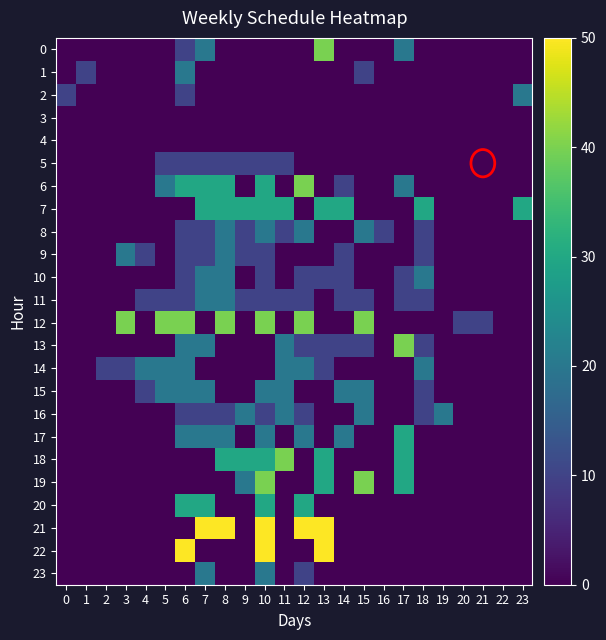

Reading left to right, list all the values displayed in this chart.

0: 0=0	1=0	2=0	3=0	4=0	5=0	6=10	7=20	8=0	9=0	10=0	11=0	12=0	13=40	14=0	15=0	16=0	17=20	18=0	19=0	20=0	21=0	22=0	23=0
1: 0=0	1=10	2=0	3=0	4=0	5=0	6=20	7=0	8=0	9=0	10=0	11=0	12=0	13=0	14=0	15=10	16=0	17=0	18=0	19=0	20=0	21=0	22=0	23=0
2: 0=10	1=0	2=0	3=0	4=0	5=0	6=10	7=0	8=0	9=0	10=0	11=0	12=0	13=0	14=0	15=0	16=0	17=0	18=0	19=0	20=0	21=0	22=0	23=20
3: 0=0	1=0	2=0	3=0	4=0	5=0	6=0	7=0	8=0	9=0	10=0	11=0	12=0	13=0	14=0	15=0	16=0	17=0	18=0	19=0	20=0	21=0	22=0	23=0
4: 0=0	1=0	2=0	3=0	4=0	5=0	6=0	7=0	8=0	9=0	10=0	11=0	12=0	13=0	14=0	15=0	16=0	17=0	18=0	19=0	20=0	21=0	22=0	23=0
5: 0=0	1=0	2=0	3=0	4=0	5=10	6=10	7=10	8=10	9=10	10=10	11=10	12=0	13=0	14=0	15=0	16=0	17=0	18=0	19=0	20=0	21=0	22=0	23=0
6: 0=0	1=0	2=0	3=0	4=0	5=20	6=30	7=30	8=30	9=0	10=30	11=0	12=40	13=0	14=10	15=0	16=0	17=20	18=0	19=0	20=0	21=0	22=0	23=0
7: 0=0	1=0	2=0	3=0	4=0	5=0	6=0	7=30	8=30	9=30	10=30	11=30	12=0	13=30	14=30	15=0	16=0	17=0	18=30	19=0	20=0	21=0	22=0	23=30
8: 0=0	1=0	2=0	3=0	4=0	5=0	6=10	7=10	8=20	9=10	10=20	11=10	12=20	13=0	14=0	15=20	16=10	17=0	18=10	19=0	20=0	21=0	22=0	23=0
9: 0=0	1=0	2=0	3=20	4=10	5=0	6=10	7=10	8=20	9=10	10=10	11=0	12=0	13=0	14=10	15=0	16=0	17=0	18=10	19=0	20=0	21=0	22=0	23=0
10: 0=0	1=0	2=0	3=0	4=0	5=0	6=10	7=20	8=20	9=0	10=10	11=0	12=10	13=10	14=10	15=0	16=0	17=10	18=20	19=0	20=0	21=0	22=0	23=0
11: 0=0	1=0	2=0	3=0	4=10	5=10	6=10	7=20	8=20	9=10	10=10	11=10	12=10	13=0	14=10	15=10	16=0	17=10	18=10	19=0	20=0	21=0	22=0	23=0
12: 0=0	1=0	2=0	3=40	4=0	5=40	6=40	7=0	8=40	9=0	10=40	11=0	12=40	13=0	14=0	15=40	16=0	17=0	18=0	19=0	20=10	21=10	22=0	23=0
13: 0=0	1=0	2=0	3=0	4=0	5=0	6=20	7=20	8=0	9=0	10=0	11=20	12=10	13=10	14=10	15=10	16=0	17=40	18=10	19=0	20=0	21=0	22=0	23=0
14: 0=0	1=0	2=10	3=10	4=20	5=20	6=20	7=0	8=0	9=0	10=0	11=20	12=20	13=10	14=0	15=0	16=0	17=0	18=20	19=0	20=0	21=0	22=0	23=0
15: 0=0	1=0	2=0	3=0	4=10	5=20	6=20	7=20	8=0	9=0	10=20	11=20	12=0	13=0	14=20	15=20	16=0	17=0	18=10	19=0	20=0	21=0	22=0	23=0
16: 0=0	1=0	2=0	3=0	4=0	5=0	6=10	7=10	8=10	9=20	10=10	11=20	12=10	13=0	14=0	15=20	16=0	17=0	18=10	19=20	20=0	21=0	22=0	23=0
17: 0=0	1=0	2=0	3=0	4=0	5=0	6=20	7=20	8=20	9=0	10=20	11=0	12=20	13=0	14=20	15=0	16=0	17=30	18=0	19=0	20=0	21=0	22=0	23=0
18: 0=0	1=0	2=0	3=0	4=0	5=0	6=0	7=0	8=30	9=30	10=30	11=40	12=0	13=30	14=0	15=0	16=0	17=30	18=0	19=0	20=0	21=0	22=0	23=0
19: 0=0	1=0	2=0	3=0	4=0	5=0	6=0	7=0	8=0	9=20	10=40	11=0	12=0	13=30	14=0	15=40	16=0	17=30	18=0	19=0	20=0	21=0	22=0	23=0
20: 0=0	1=0	2=0	3=0	4=0	5=0	6=30	7=30	8=0	9=0	10=30	11=0	12=30	13=0	14=0	15=0	16=0	17=0	18=0	19=0	20=0	21=0	22=0	23=0
21: 0=0	1=0	2=0	3=0	4=0	5=0	6=0	7=50	8=50	9=0	10=50	11=0	12=50	13=50	14=0	15=0	16=0	17=0	18=0	19=0	20=0	21=0	22=0	23=0
22: 0=0	1=0	2=0	3=0	4=0	5=0	6=50	7=0	8=0	9=0	10=50	11=0	12=0	13=50	14=0	15=0	16=0	17=0	18=0	19=0	20=0	21=0	22=0	23=0
23: 0=0	1=0	2=0	3=0	4=0	5=0	6=0	7=20	8=0	9=0	10=20	11=0	12=10	13=0	14=0	15=0	16=0	17=0	18=0	19=0	20=0	21=0	22=0	23=0